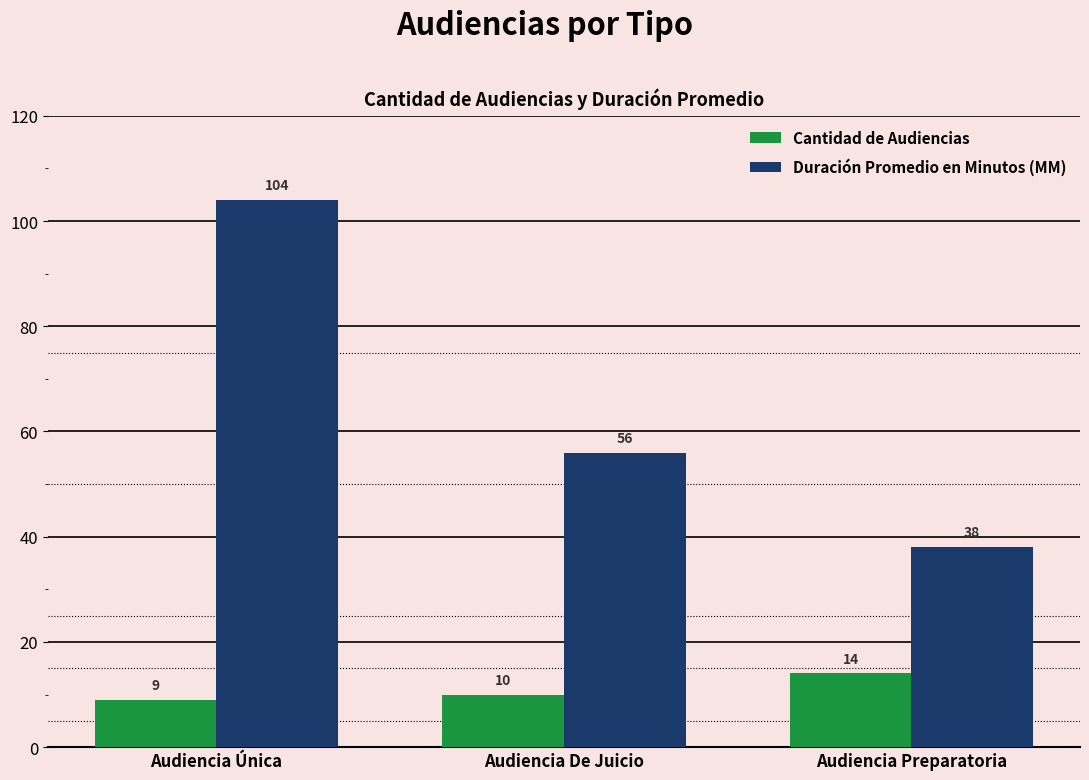

Where is Duración Promedio en Minutos (MM) nearest to the value 71?

Audiencia De Juicio